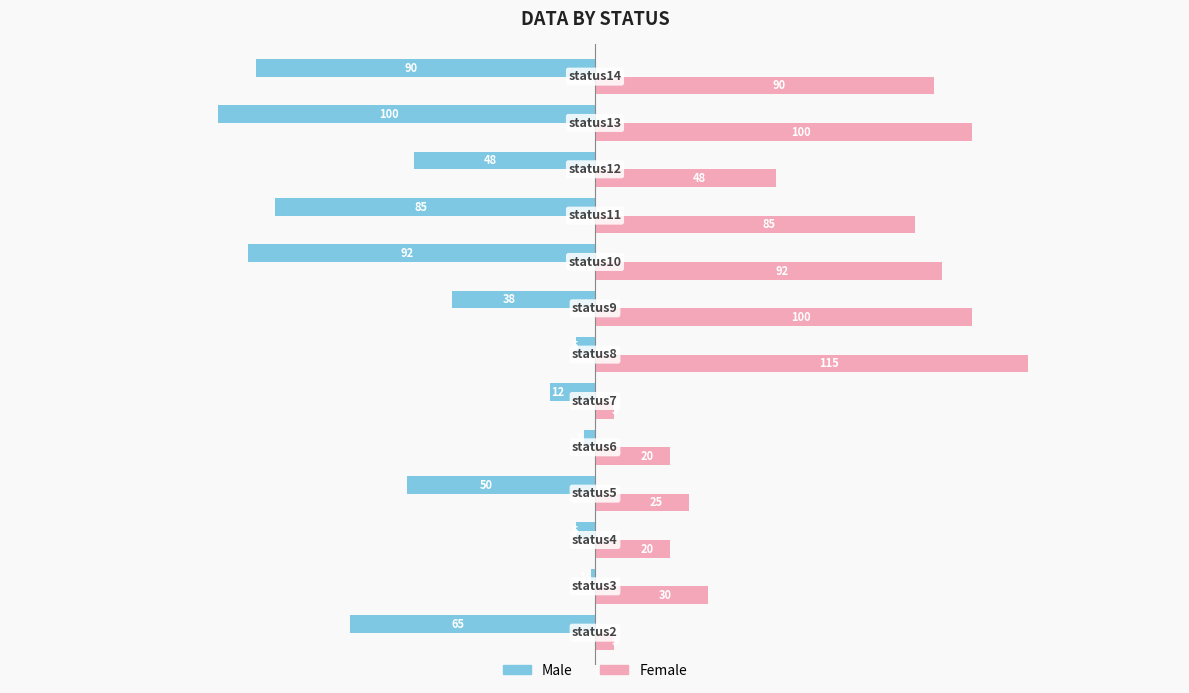

What is the difference between the maximum and minimum values in the Male series?

99